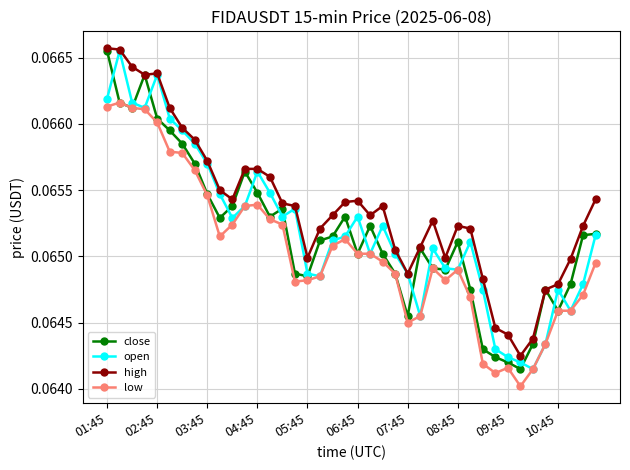

True or false: low has more than 0 points higher than both neighbors.

True